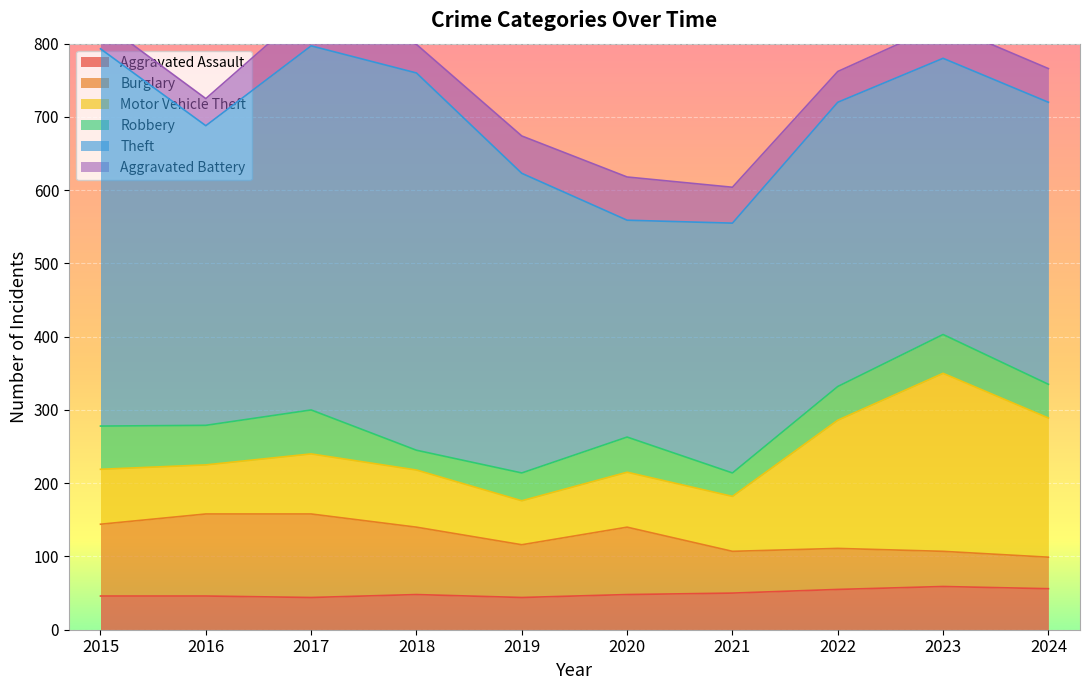

Is the value of Theft at 2017 greater than the value of Aggravated Battery at 2020?

Yes